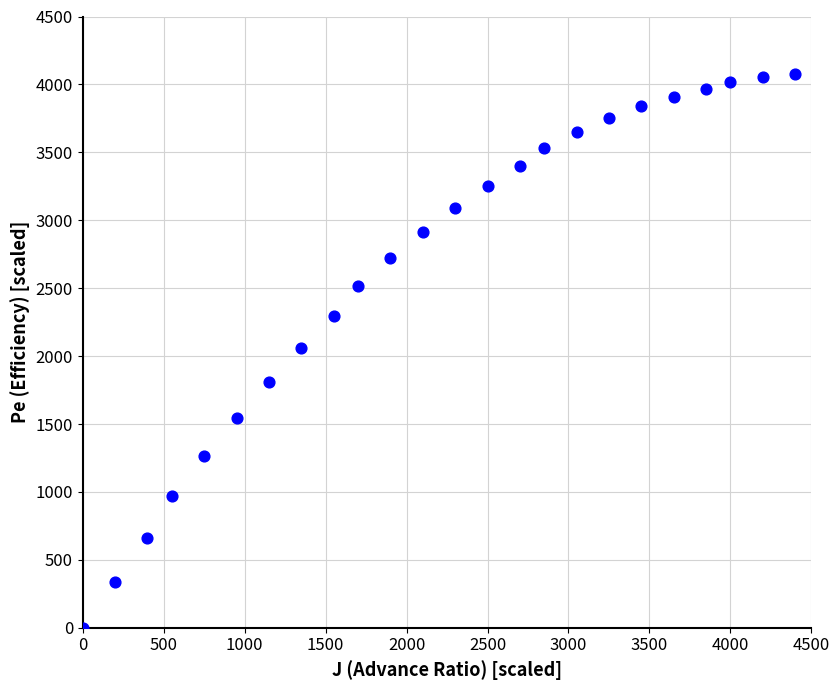

What is the range of Y values (max minus min)?

4076.0